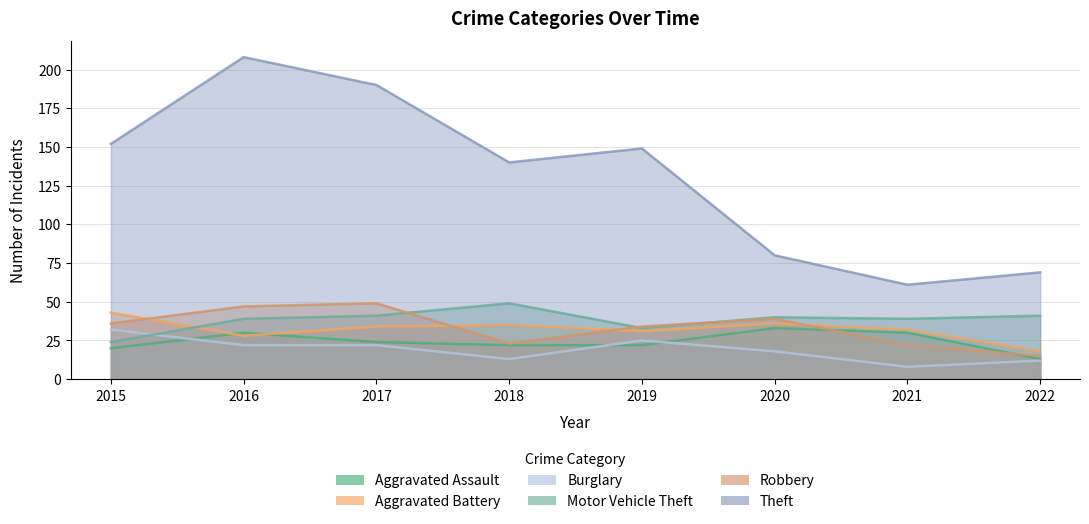

True or false: Theft and Robbery cross at least once.

False